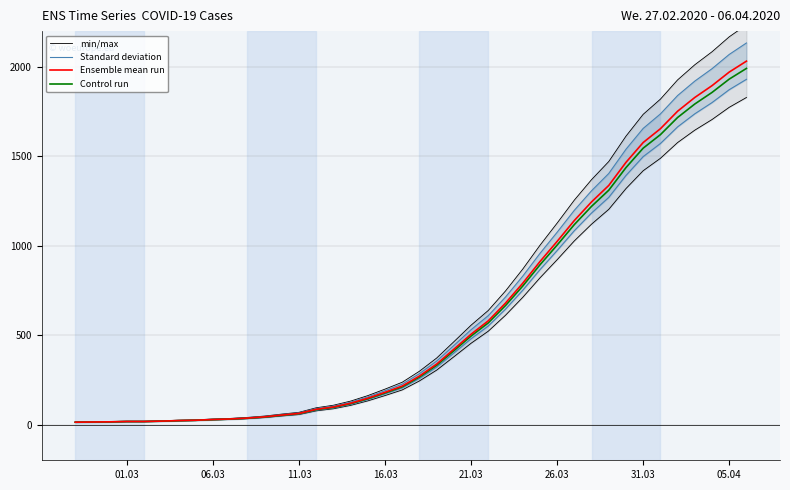

What is the value of the min/max point at the 3rd from the left?

16.5